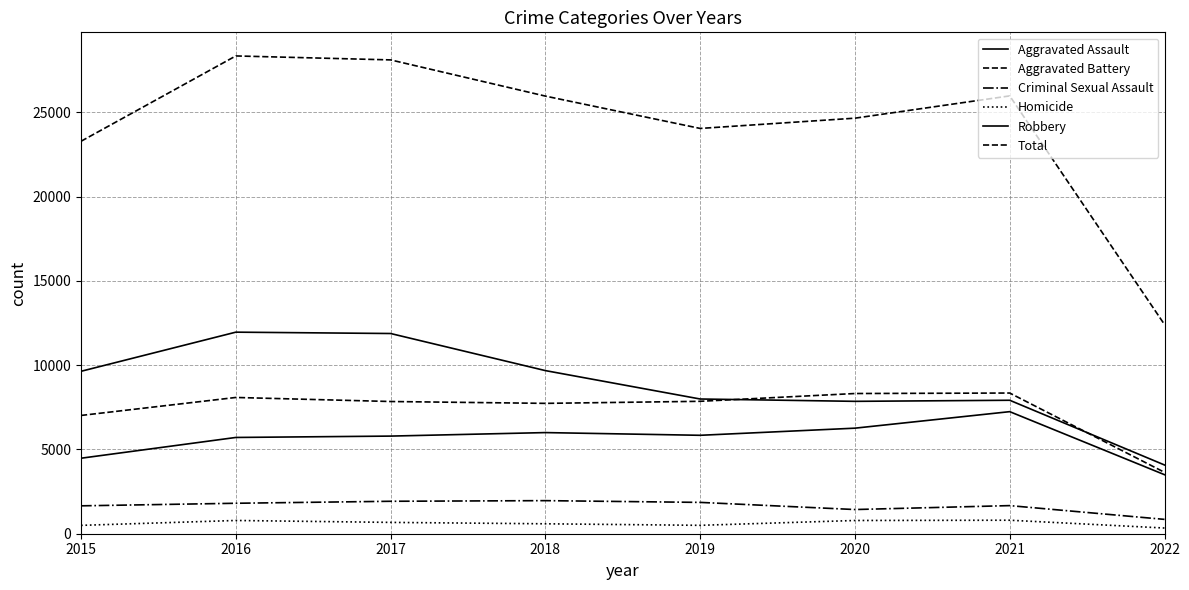

What is the value of the Homicide point at the 1st from the left?

496